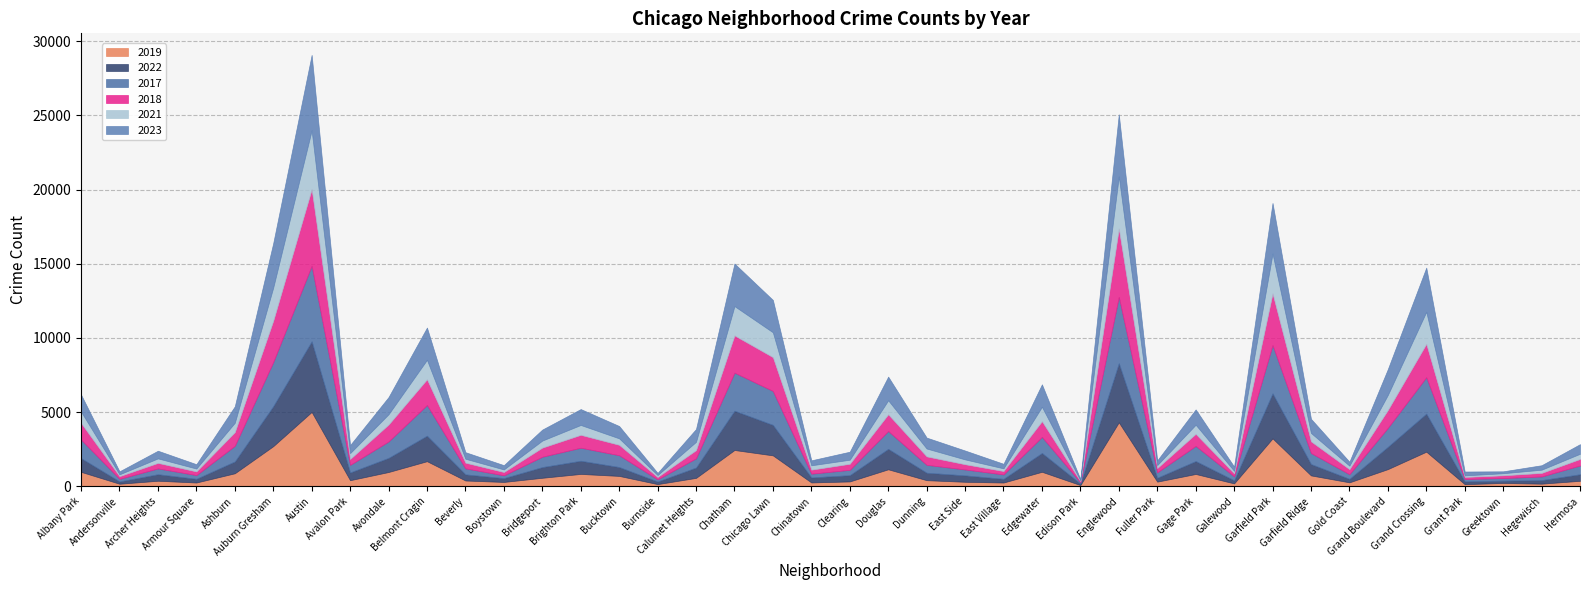

Reading right to left, transcribe all the data shown in this chart.

2019: Hermosa=365	Hegewisch=171	Greektown=220	Grant Park=138	Grand Crossing=2328	Grand Boulevard=1153	Gold Coast=261	Garfield Ridge=728	Garfield Park=3226	Galewood=189	Gage Park=825	Fuller Park=308	Englewood=4310	Edison Park=77	Edgewater=972	East Village=248	East Side=298	Dunning=406	Douglas=1140	Clearing=322	Chinatown=253	Chicago Lawn=2079	Chatham=2441	Calumet Heights=561	Burnside=142	Bucktown=694	Brighton Park=828	Bridgeport=568	Boystown=287	Beverly=385	Belmont Cragin=1687	Avondale=957	Avalon Park=405	Austin=5008	Auburn Gresham=2700	Ashburn=872	Armour Square=249	Archer Heights=368	Andersonville=166	Albany Park=968
2022: Hermosa=441	Hegewisch=240	Greektown=154	Grant Park=192	Grand Crossing=2566	Grand Boulevard=1503	Gold Coast=236	Garfield Ridge=766	Garfield Park=3034	Galewood=210	Gage Park=871	Fuller Park=263	Englewood=3981	Edison Park=99	Edgewater=1269	East Village=250	East Side=433	Dunning=504	Douglas=1379	Clearing=422	Chinatown=338	Chicago Lawn=2055	Chatham=2650	Calumet Heights=698	Burnside=175	Bucktown=599	Brighton Park=888	Bridgeport=722	Boystown=258	Beverly=414	Belmont Cragin=1720	Avondale=953	Avalon Park=522	Austin=4761	Auburn Gresham=2698	Ashburn=797	Armour Square=251	Archer Heights=440	Andersonville=157	Albany Park=926
2017: Hermosa=589	Hegewisch=246	Greektown=176	Grant Park=154	Grand Crossing=2456	Grand Boulevard=1281	Gold Coast=311	Garfield Ridge=743	Garfield Park=3257	Galewood=265	Gage Park=1019	Fuller Park=365	Englewood=4471	Edison Park=87	Edgewater=1082	East Village=296	East Side=397	Dunning=531	Douglas=1201	Clearing=360	Chinatown=253	Chicago Lawn=2288	Chatham=2566	Calumet Heights=620	Burnside=145	Bucktown=795	Brighton Park=879	Bridgeport=697	Boystown=188	Beverly=403	Belmont Cragin=2066	Avondale=1107	Avalon Park=508	Austin=5096	Auburn Gresham=2973	Ashburn=1053	Armour Square=250	Archer Heights=391	Andersonville=171	Albany Park=1252
2018: Hermosa=443	Hegewisch=240	Greektown=185	Grant Park=141	Grand Crossing=2249	Grand Boulevard=1205	Gold Coast=342	Garfield Ridge=789	Garfield Park=3486	Galewood=202	Gage Park=817	Fuller Park=289	Englewood=4608	Edison Park=75	Edgewater=1063	East Village=230	East Side=354	Dunning=571	Douglas=1131	Clearing=409	Chinatown=273	Chicago Lawn=2280	Chatham=2513	Calumet Heights=554	Burnside=160	Bucktown=704	Brighton Park=870	Bridgeport=616	Boystown=224	Beverly=386	Belmont Cragin=1737	Avondale=1142	Avalon Park=401	Austin=5163	Auburn Gresham=2787	Ashburn=924	Armour Square=248	Archer Heights=374	Andersonville=184	Albany Park=1117
2021: Hermosa=350	Hegewisch=217	Greektown=140	Grant Park=104	Grand Crossing=2160	Grand Boulevard=1015	Gold Coast=233	Garfield Ridge=565	Garfield Park=2687	Galewood=170	Gage Park=613	Fuller Park=200	Englewood=3518	Edison Park=62	Edgewater=969	East Village=180	East Side=326	Dunning=530	Douglas=943	Clearing=274	Chinatown=293	Chicago Lawn=1675	Chatham=1974	Calumet Heights=559	Burnside=130	Bucktown=435	Brighton Park=664	Bridgeport=474	Boystown=173	Beverly=264	Belmont Cragin=1313	Avondale=692	Avalon Park=395	Austin=3970	Auburn Gresham=2237	Ashburn=630	Armour Square=193	Archer Heights=303	Andersonville=123	Albany Park=767
2023: Hermosa=647	Hegewisch=300	Greektown=129	Grant Park=261	Grand Crossing=2979	Grand Boulevard=1739	Gold Coast=268	Garfield Ridge=953	Garfield Park=3407	Galewood=286	Gage Park=1033	Fuller Park=314	Englewood=4185	Edison Park=72	Edgewater=1514	East Village=307	East Side=597	Dunning=735	Douglas=1594	Clearing=539	Chinatown=335	Chicago Lawn=2181	Chatham=2869	Calumet Heights=863	Burnside=146	Bucktown=831	Brighton Park=1072	Bridgeport=741	Boystown=289	Beverly=442	Belmont Cragin=2173	Avondale=1158	Avalon Park=542	Austin=5081	Auburn Gresham=2992	Ashburn=1107	Armour Square=292	Archer Heights=516	Andersonville=202	Albany Park=1145